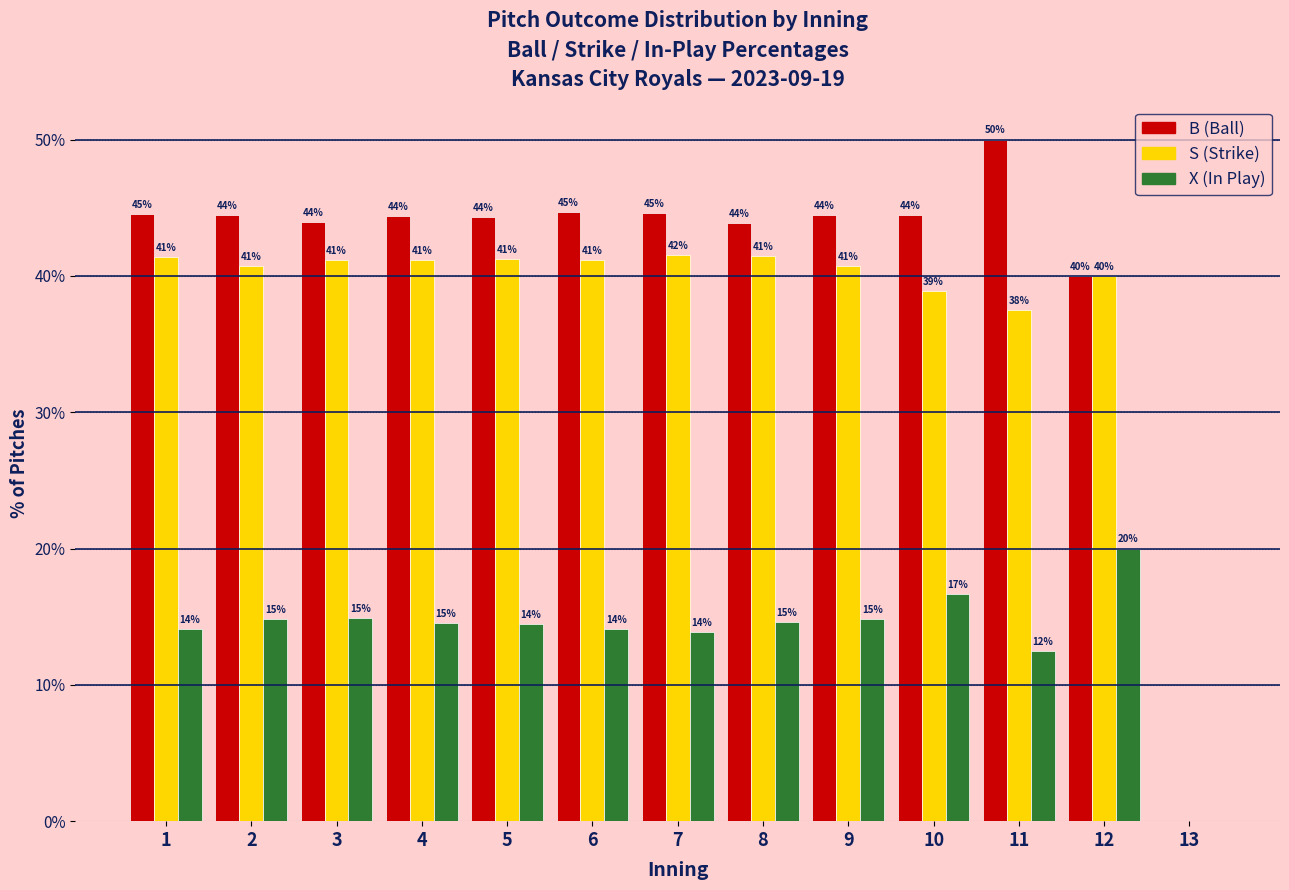

Does the chart contain stacked bars?

No